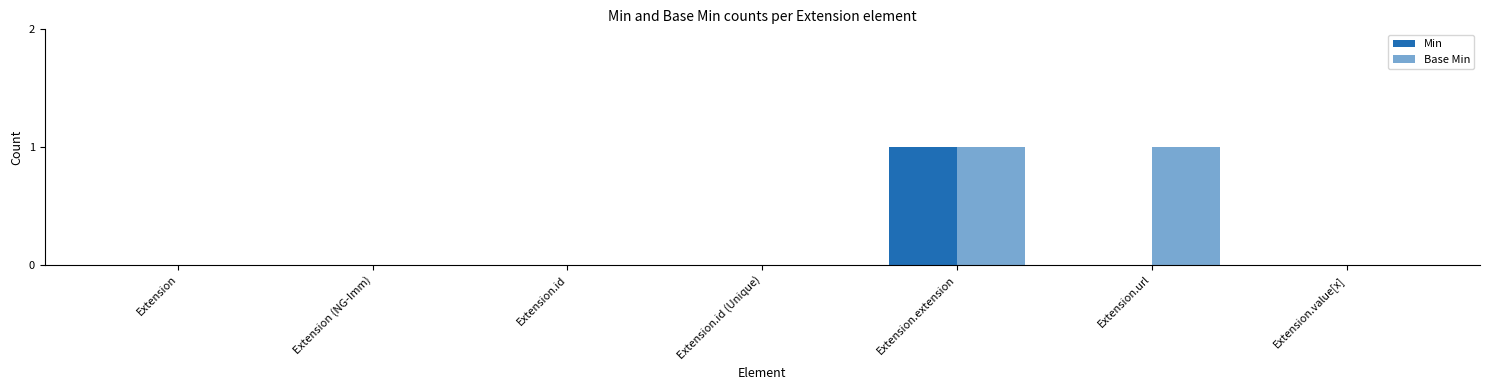

Which has a higher value, Extension.id or Extension.id (Unique)?

Extension.id